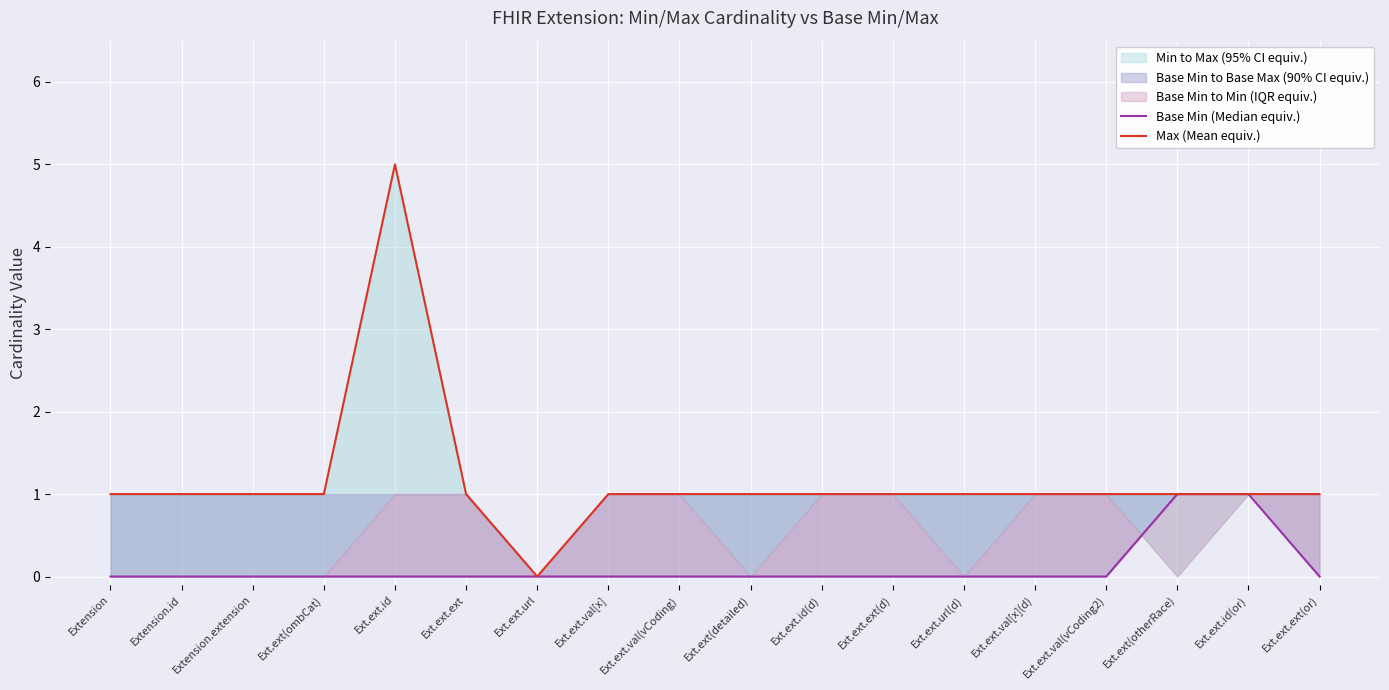

What is the sum of all Base Min (Median equiv.) values?

2